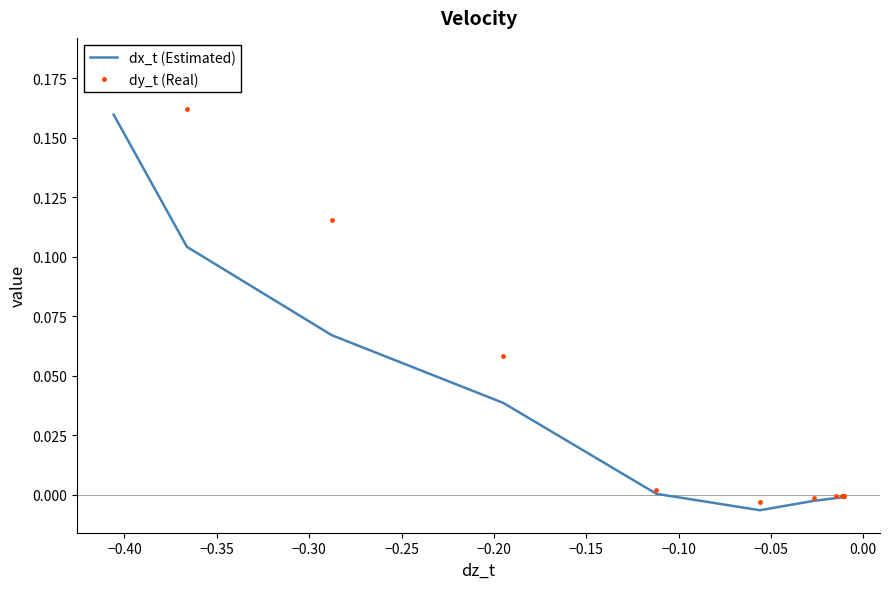

Reading left to right, transcribe all the data shown in this chart.

dx_t (Estimated): 0.2	0.1	0.1	0.0	0.0	-0.0	-0.0	-0.0	-0.0	-0.0	-0.0	-0.0
dy_t (Real): 0.2	0.2	0.1	0.1	0.0	-0.0	-0.0	-0.0	-0.0	-0.0	-0.0	-0.0